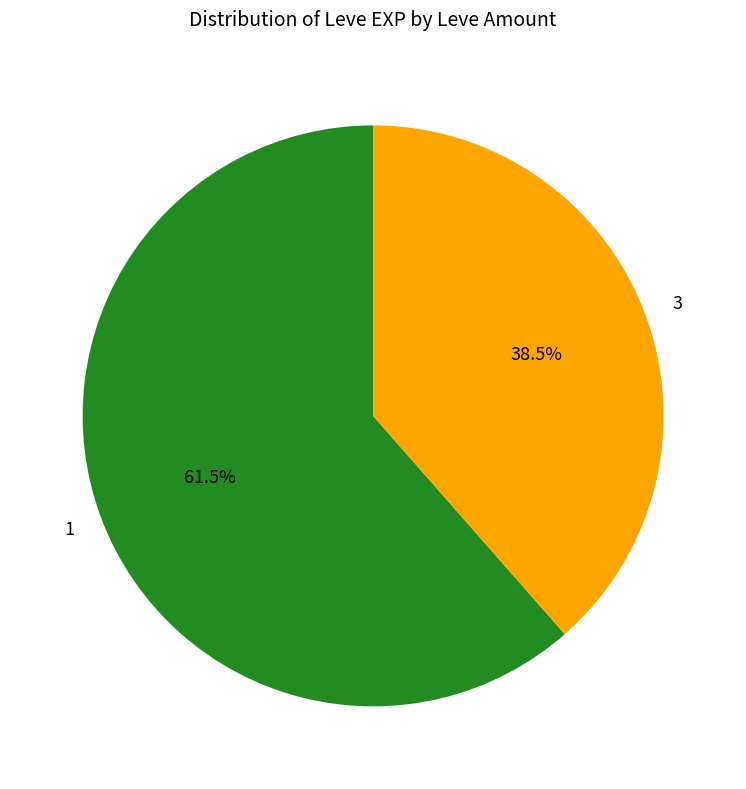

Which category has the smallest portion of the pie?

3